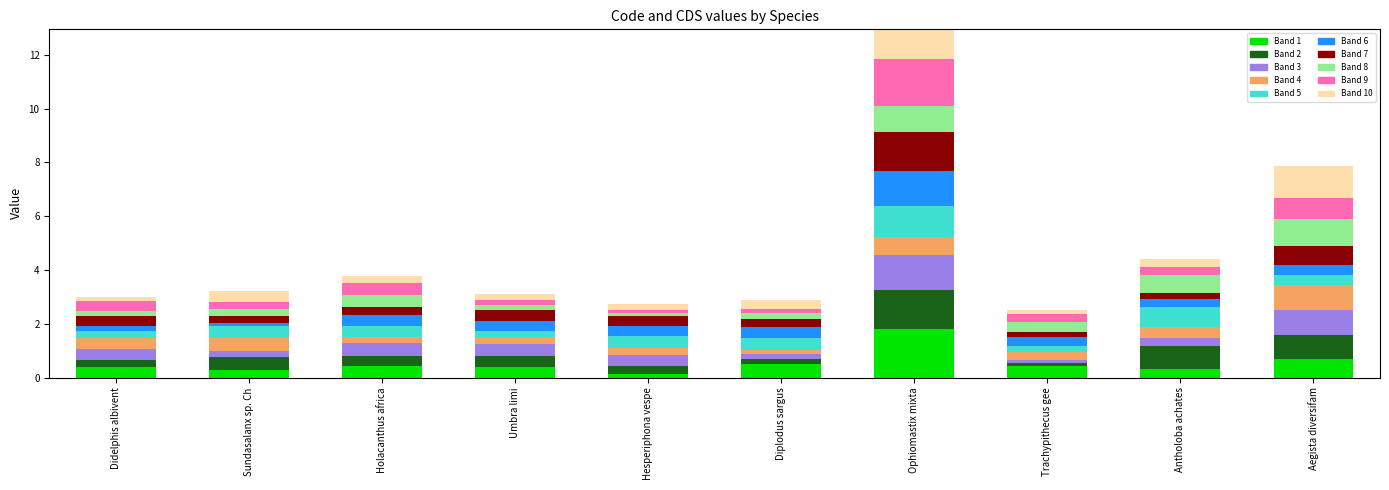

What is the maximum value shown in the chart?

1.8